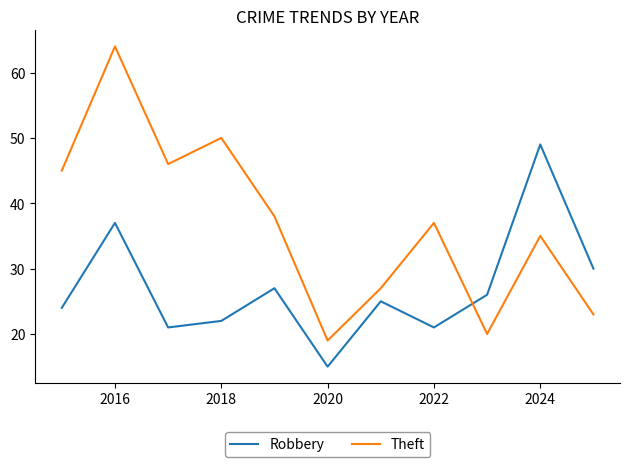

List the series in order of their peak value, lowest first.

Robbery, Theft